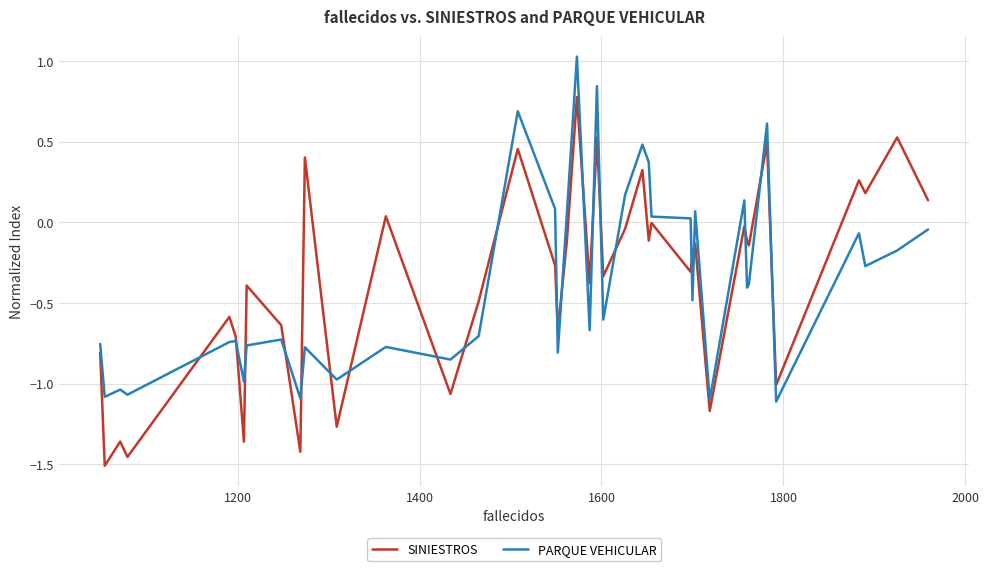

What is the difference between the maximum and second lowest values in the PARQUE VEHICULAR series?

2.1